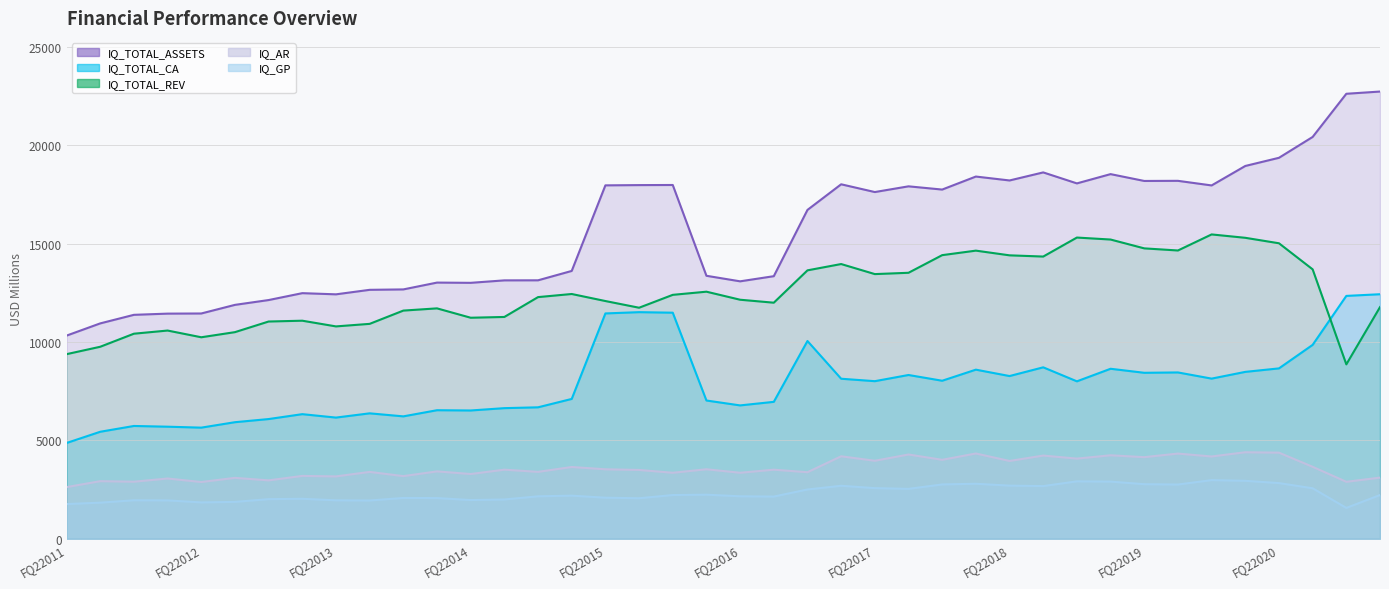

How many values in the IQ_TOTAL_CA series are below 8011?

20